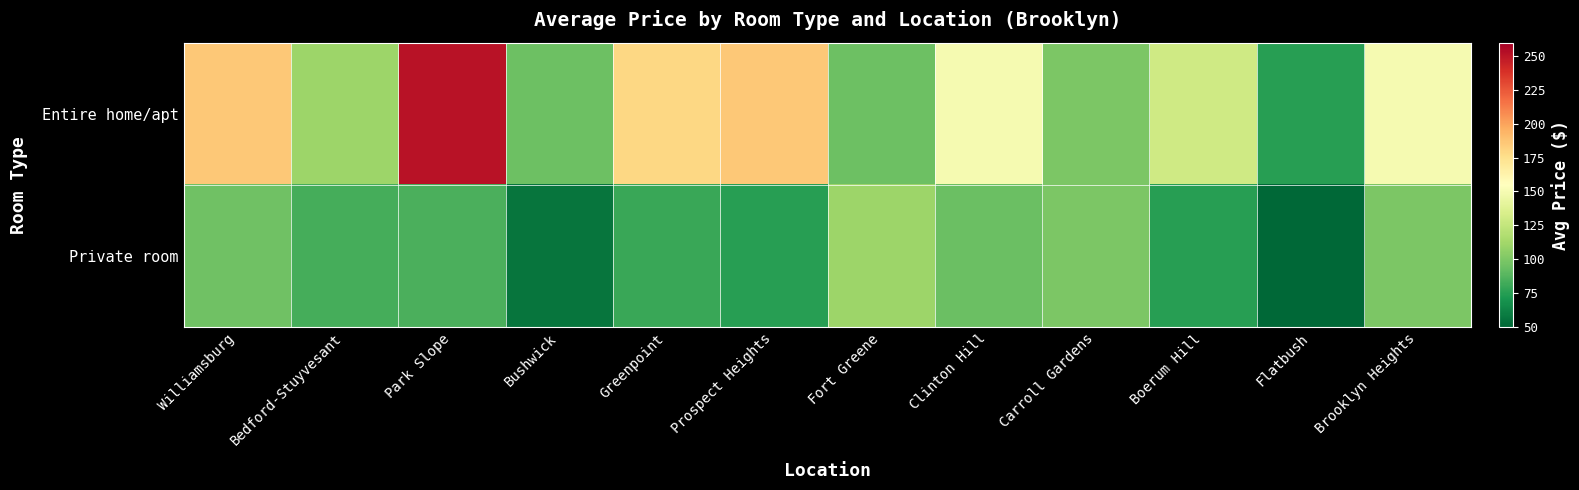

Reading left to right, what are all the values shown in this chart?

Entire home/apt: Williamsburg=185.8	Bedford-Stuyvesant=110.0	Park Slope=251.0	Bushwick=95.0	Greenpoint=179.0	Prospect Heights=185.5	Fort Greene=95.0	Clinton Hill=150.0	Carroll Gardens=100.0	Boerum Hill=130.0	Flatbush=75.0	Brooklyn Heights=150.0
Private room: Williamsburg=95.3	Bedford-Stuyvesant=83.0	Park Slope=85.0	Bushwick=56.3	Greenpoint=80.0	Prospect Heights=75.0	Fort Greene=110.0	Clinton Hill=94.0	Carroll Gardens=100.0	Boerum Hill=75.0	Flatbush=50.0	Brooklyn Heights=100.0